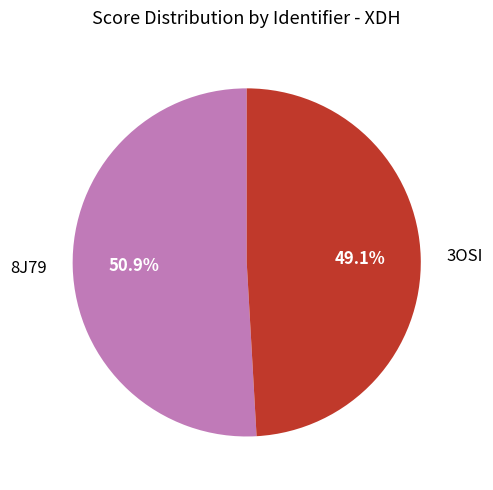

How many segments does this pie chart have?

2